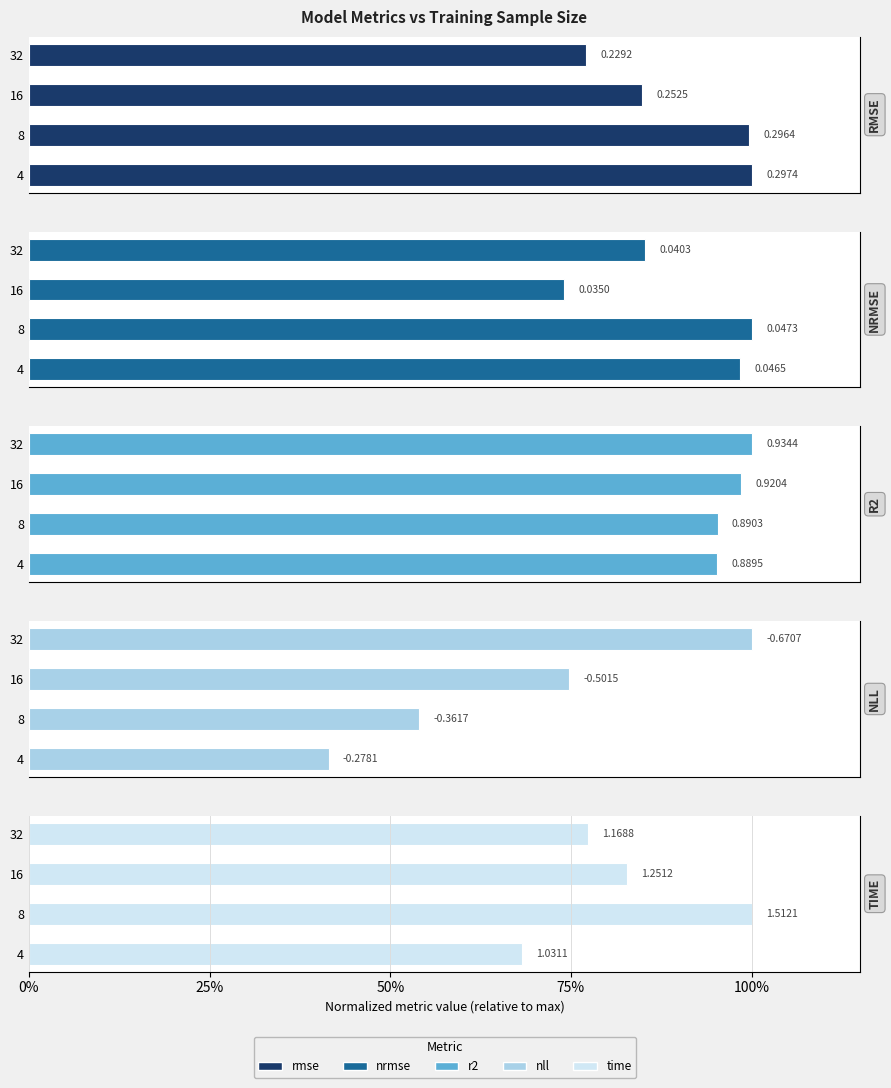

List the series in order of their peak value, highest first.

rmse, nrmse, r2, nll, time